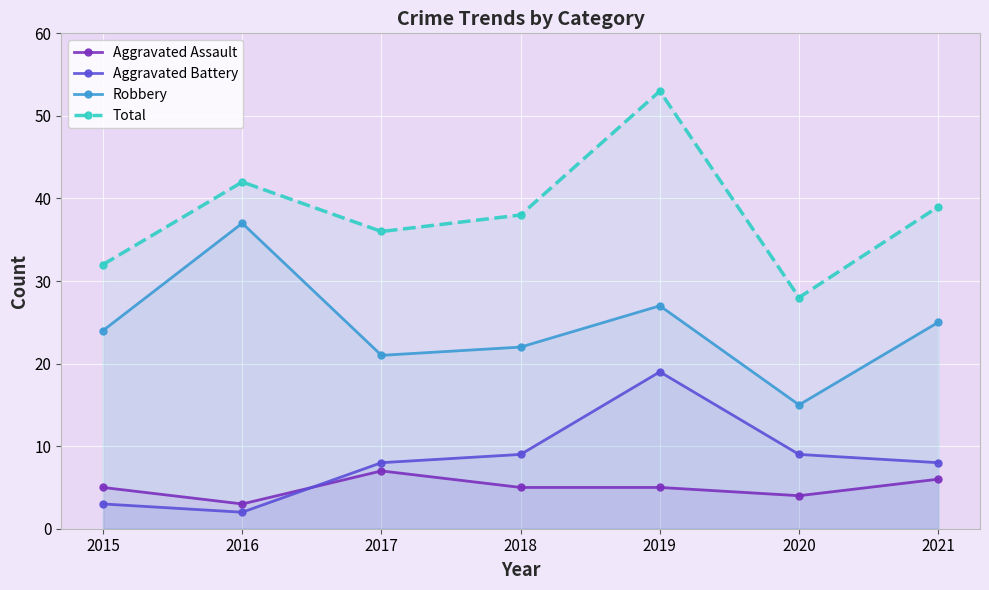

How many data points in Aggravated Assault are less than 5?

2